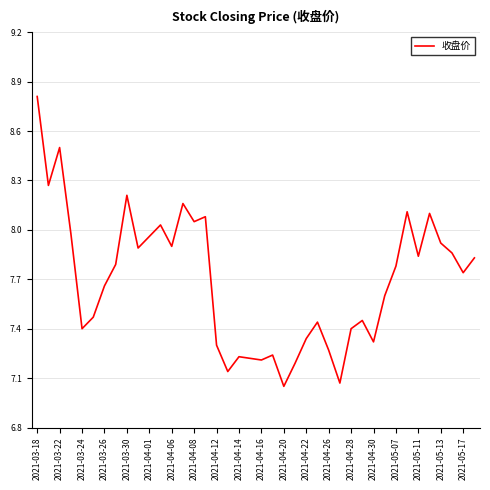

What is the maximum value shown in the chart?

8.8